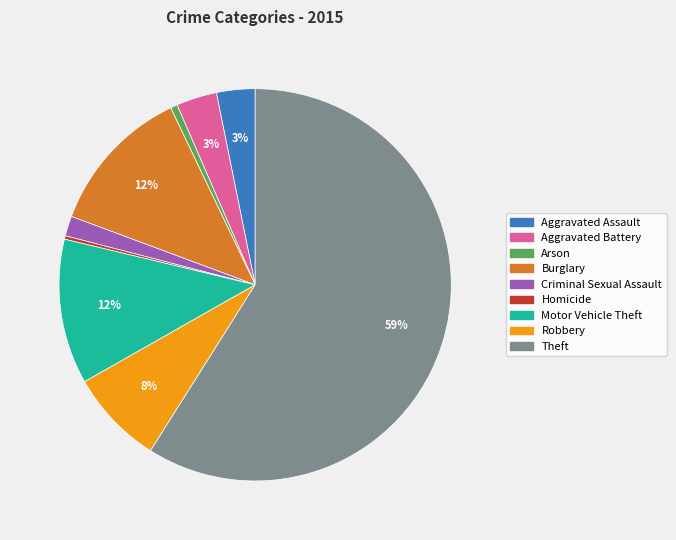

Do Homicide and Aggravated Battery together represent more than half of the pie?

No